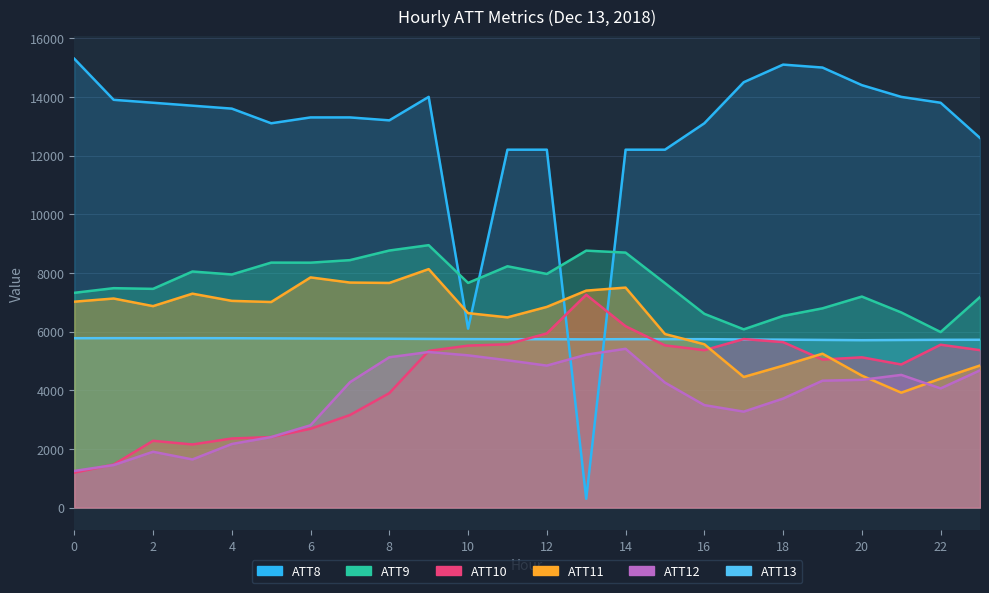

In ATT11, how many points are lower than both neighbors (excluding endpoints)?

6